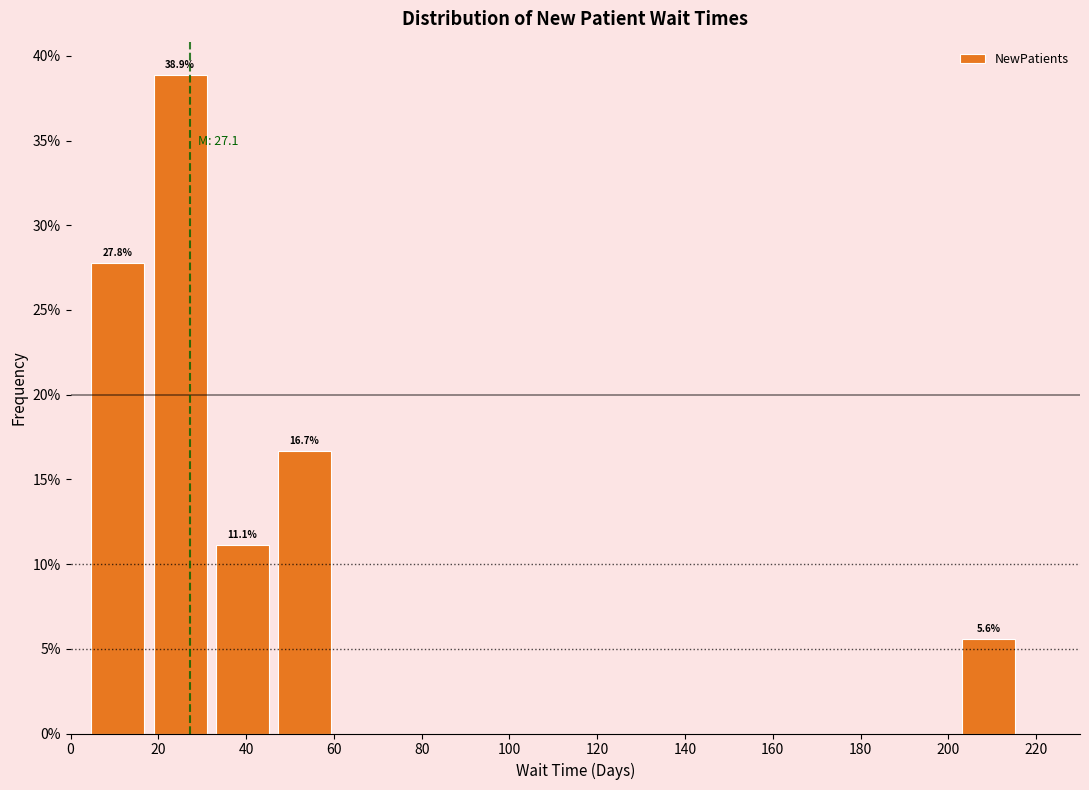

Over which range of the x-axis is the bar tallest?

18 to 32